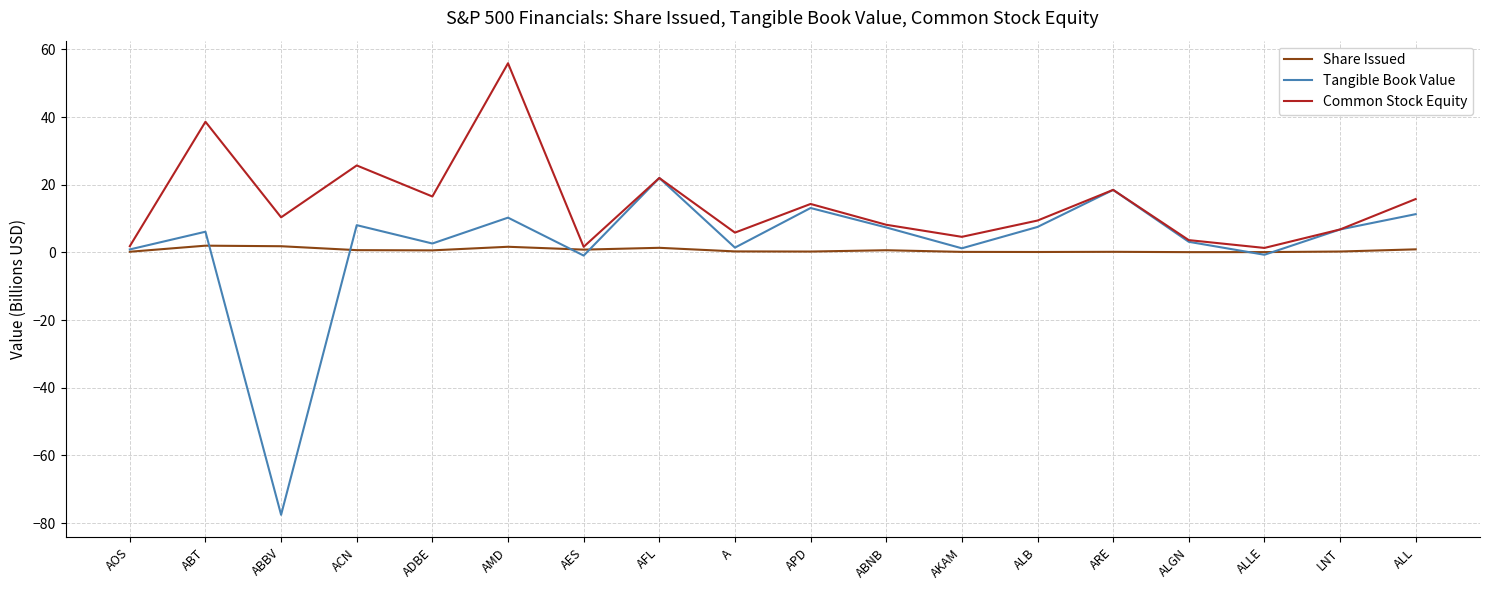

What is the average value of the Common Stock Equity series?

14.5